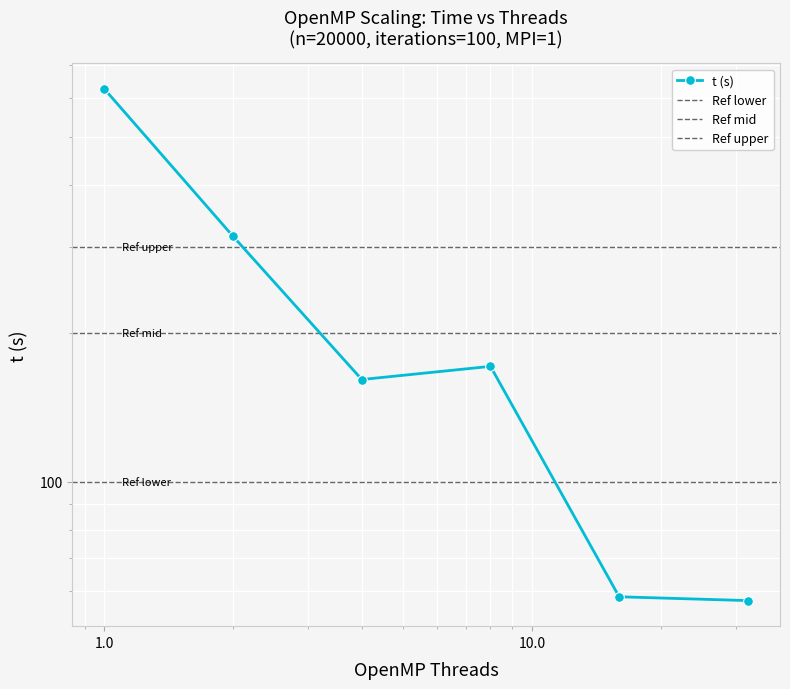

How many points are lower than both their immediate neighbors (excluding endpoints)?

1